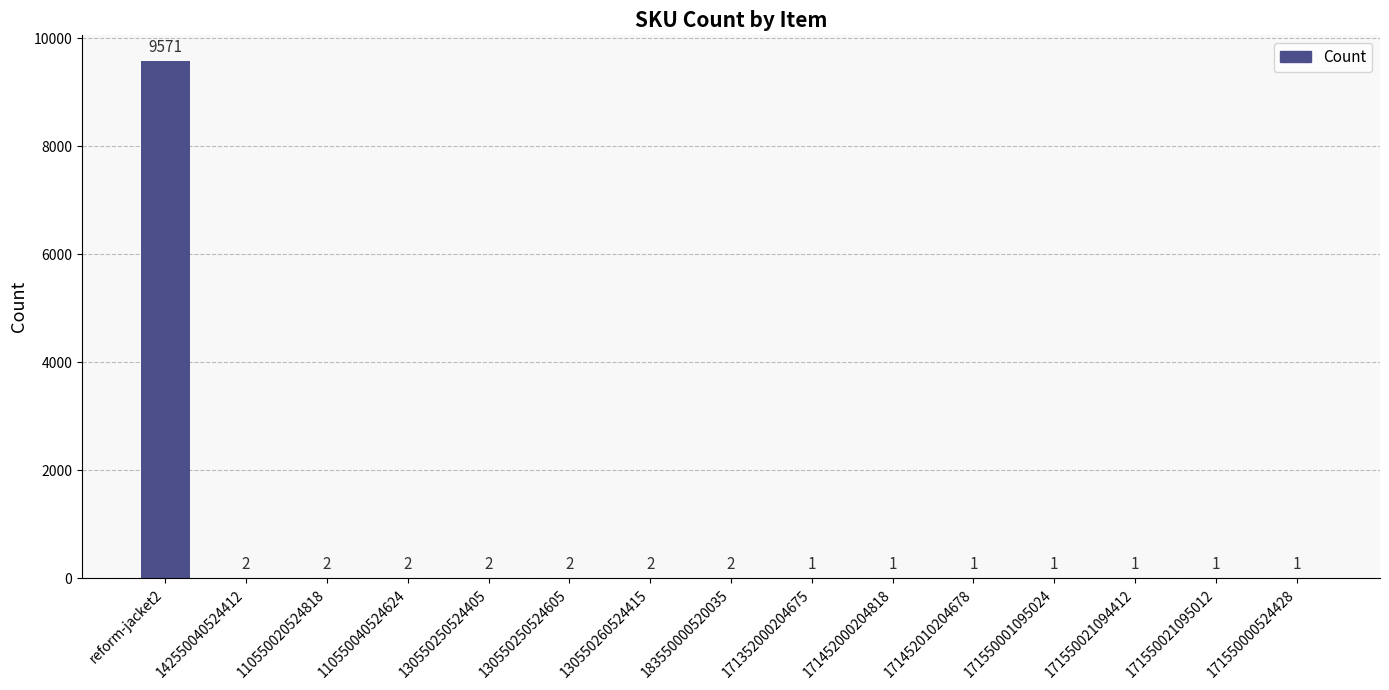

Which category has the highest value across all series?

reform-jacket2